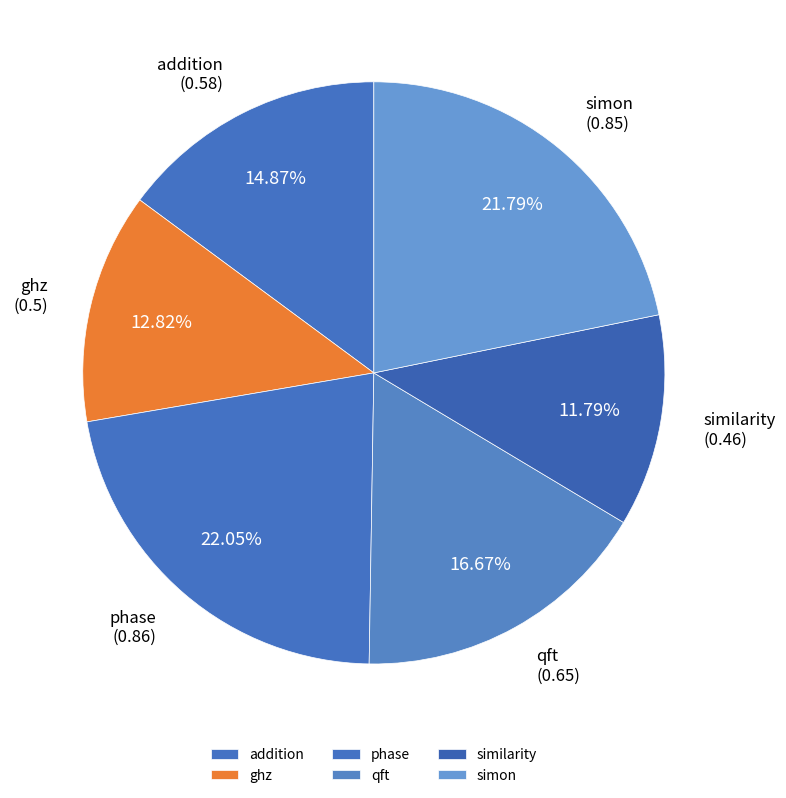

Does qft represent more than half of the total?

No